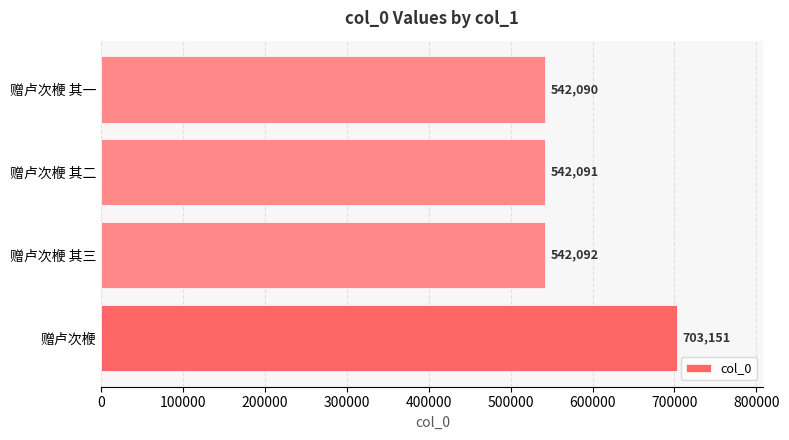

Which label corresponds to the smallest value in the chart?

赠卢次楩 其一